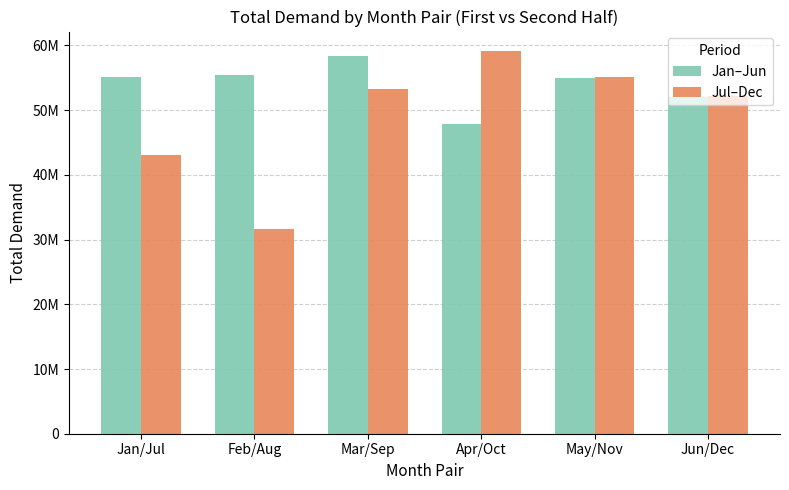

Are the bars horizontal?

No